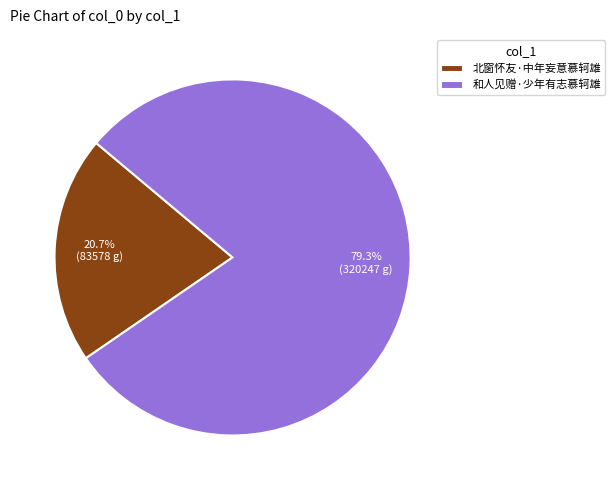

To the nearest percent, what is the combined percentage of 北窗怀友·中年妄意慕轲雄 and 和人见赠·少年有志慕轲雄?

100%